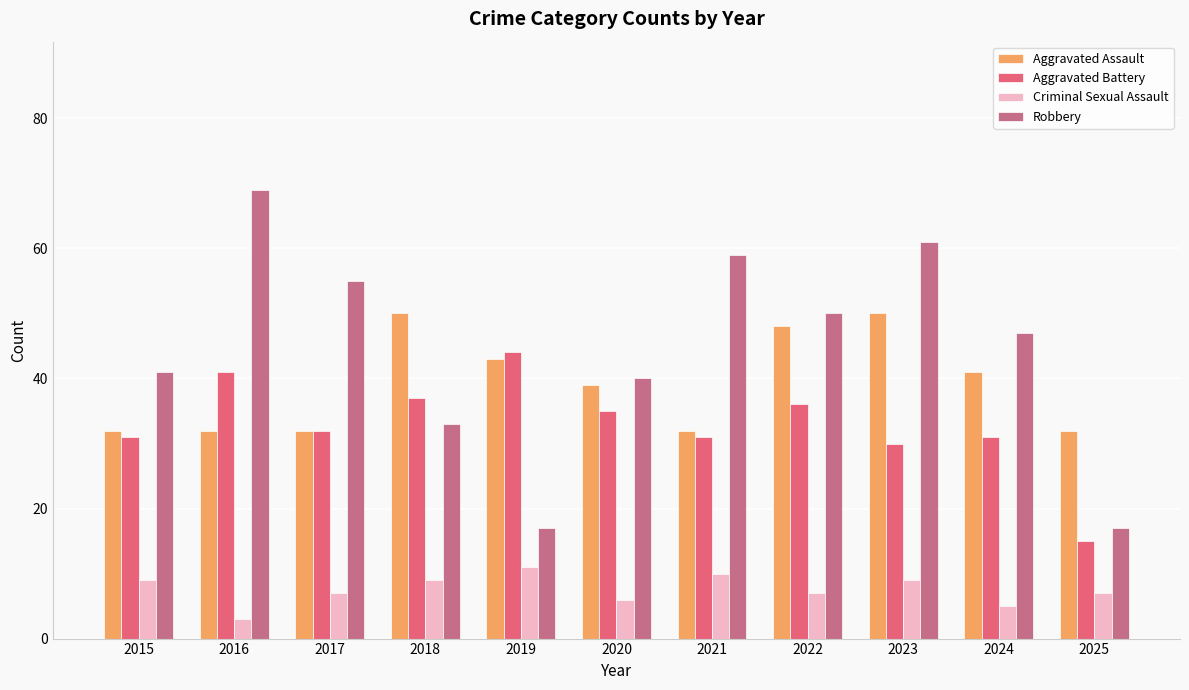

True or false: Aggravated Battery has a value of 44 at 2019.

True